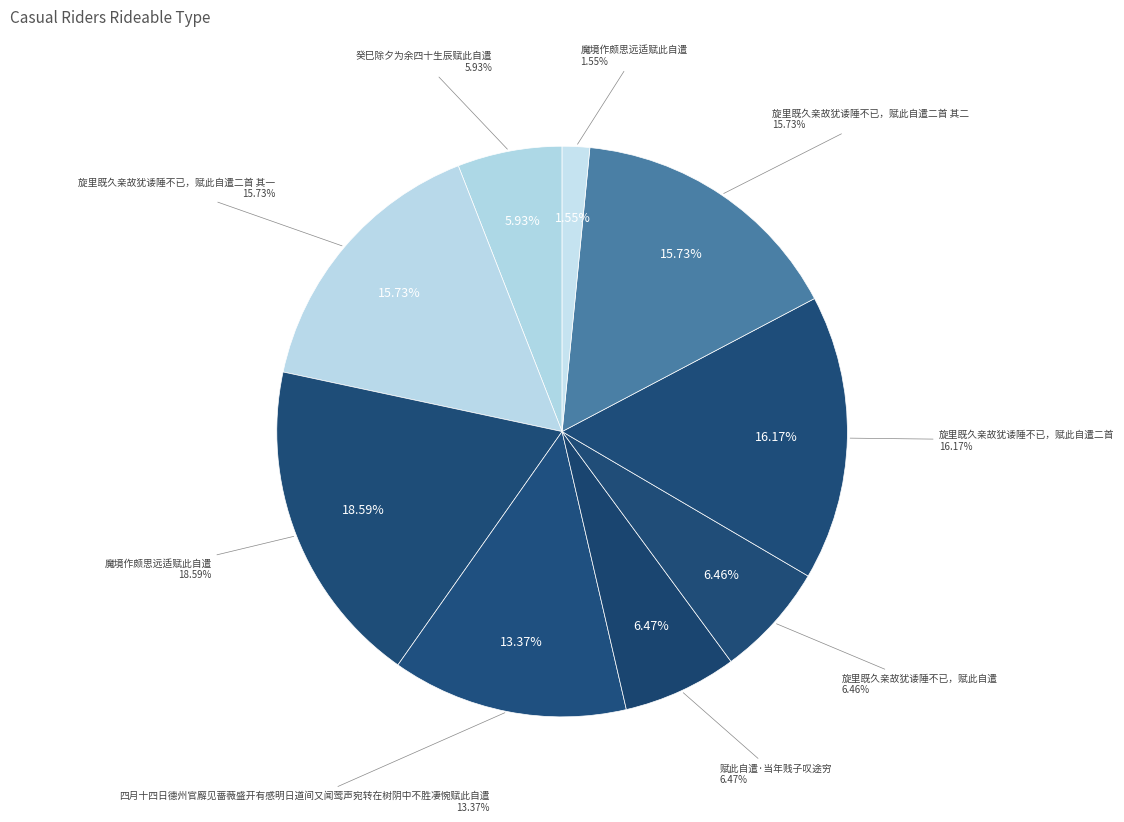

The 魔境作颇思远适赋此自遣 slice represents 2% of the pie. True or false?

True